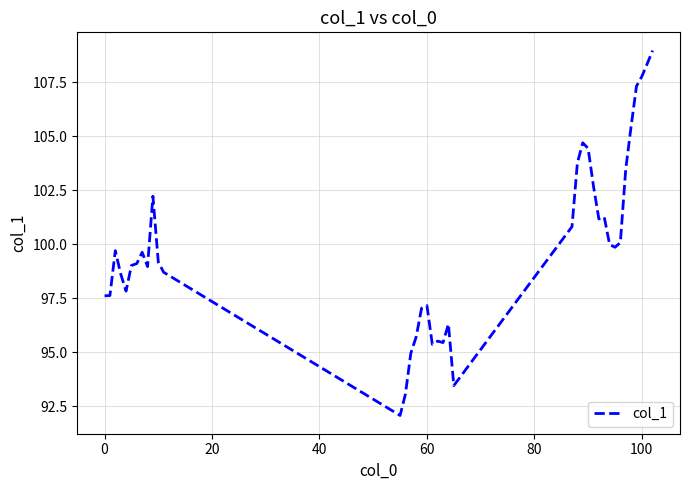

What is the smallest value displayed?

92.1